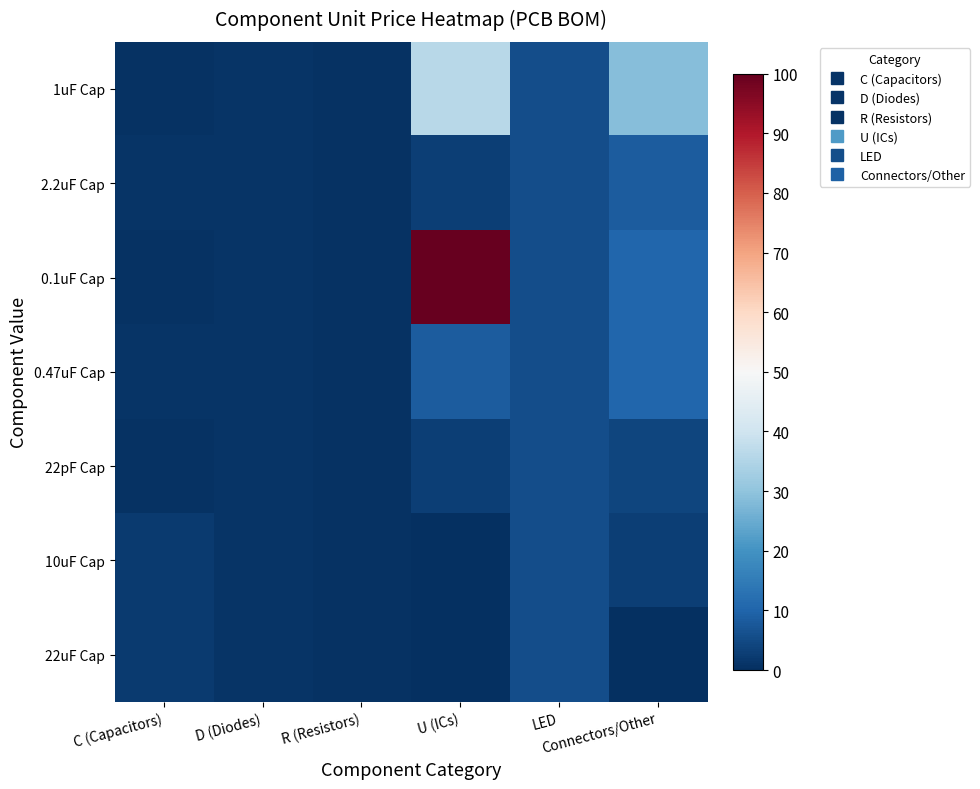

Between C (Capacitors) and LED, which series saw the biggest shift?

1uF Cap